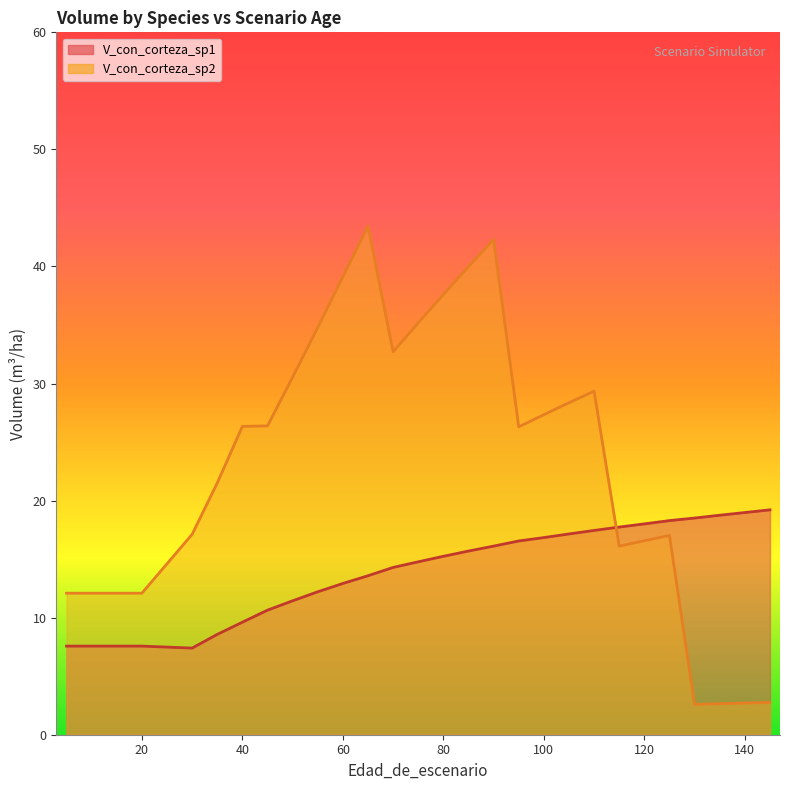

Rank the categories by V_con_corteza_sp1 value from highest to lowest.

145, 140, 135, 130, 125, 125, 120, 115, 110, 110, 105, 100, 95, 90, 90, 85, 80, 75, 70, 65, 65, 60, 55, 50, 45, 40, 40, 35, 5, 5, 10, 15, 20, 20, 30